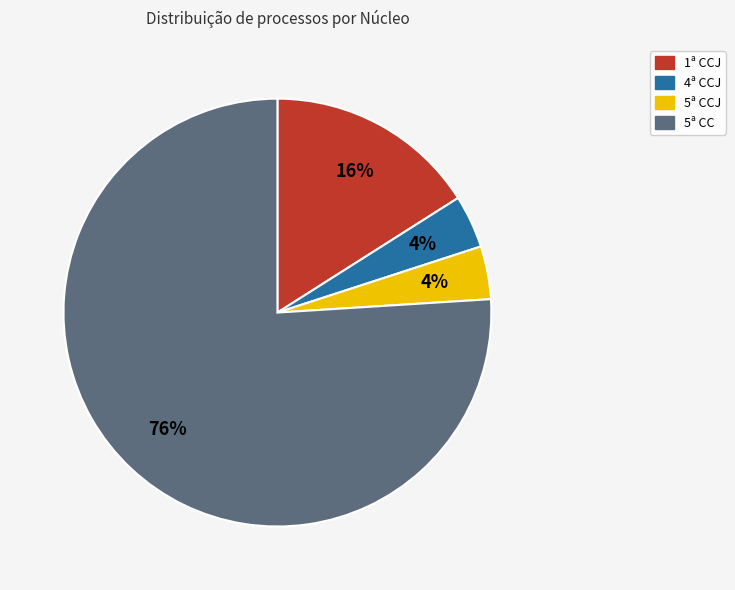

To the nearest percent, what is the difference between the largest and smallest slice percentages?

72%